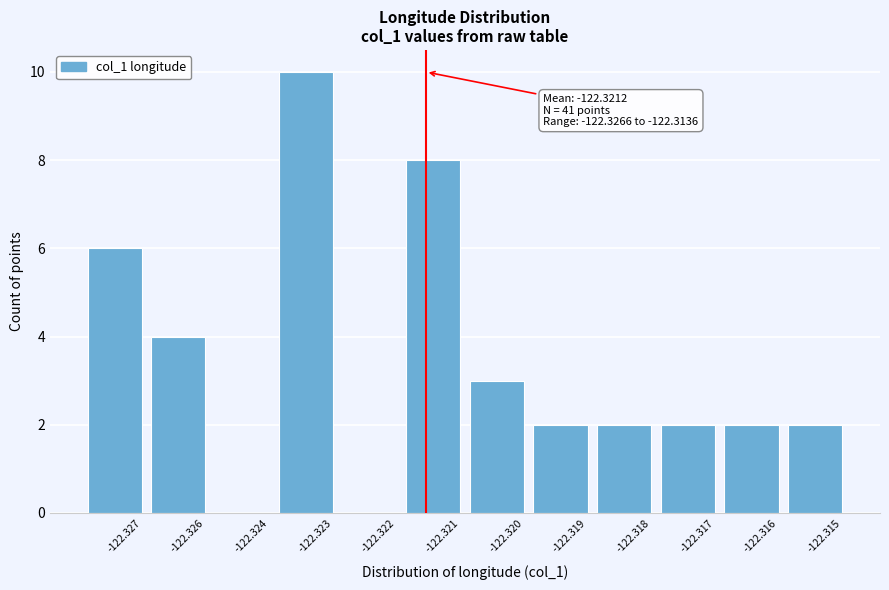

Reading left to right, extract all data points from this chart.

-122.327=6	-122.326=4	-122.324=0	-122.323=10	-122.322=0	-122.321=8	-122.320=3	-122.319=2	-122.318=2	-122.317=2	-122.316=2	-122.315=2